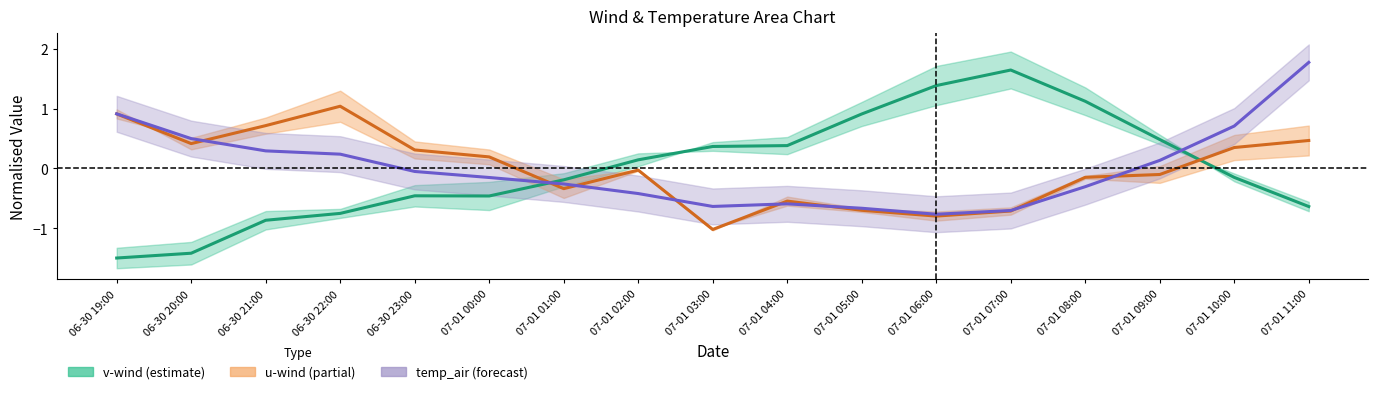

Rank the series by their maximum value, from highest to lowest.

temp_air, v-wind centre, u-wind centre